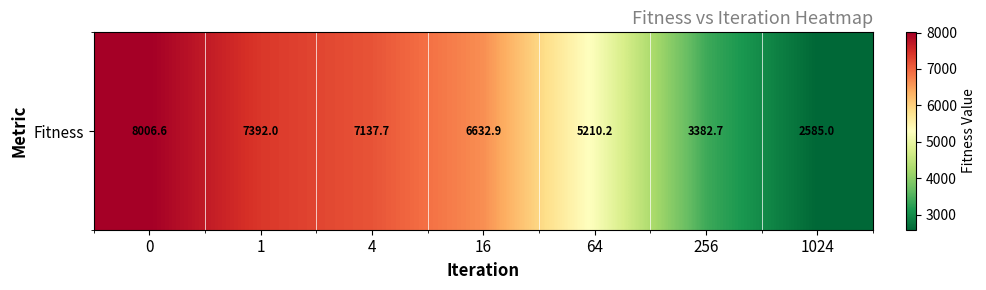

The chart shows a value of 2585.0 at 1024. True or false?

True